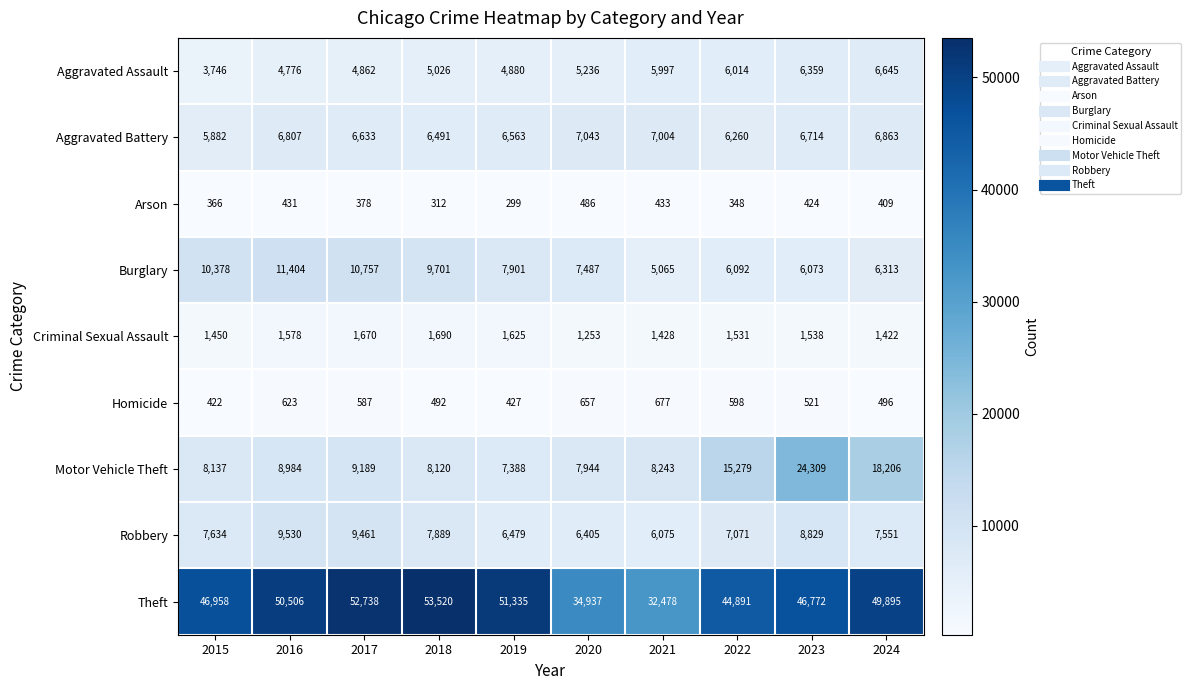

Is it true that Theft equals 53520 at 2018?

True